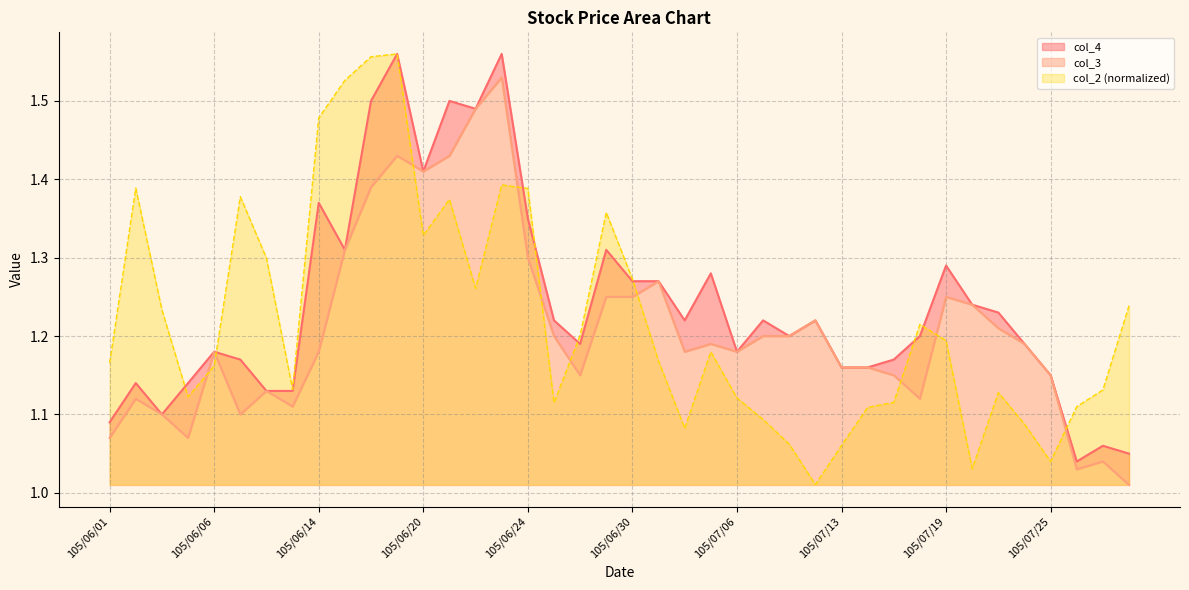

The col_3 series shows 1.3 at 105/06/15. True or false?

True